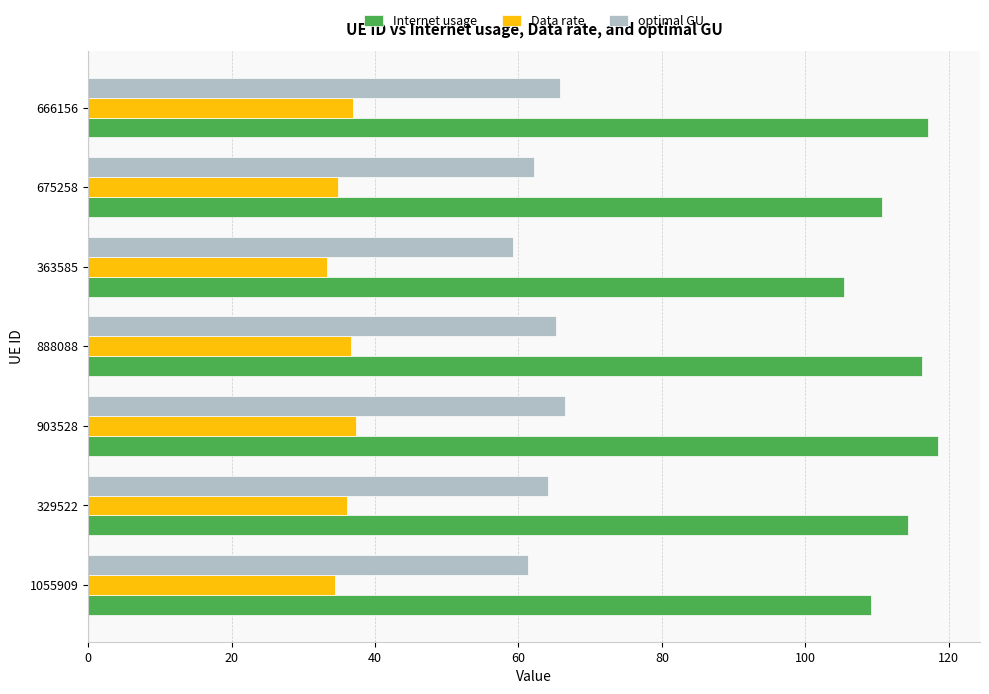

Which series has the largest total across all categories?

Internet usage